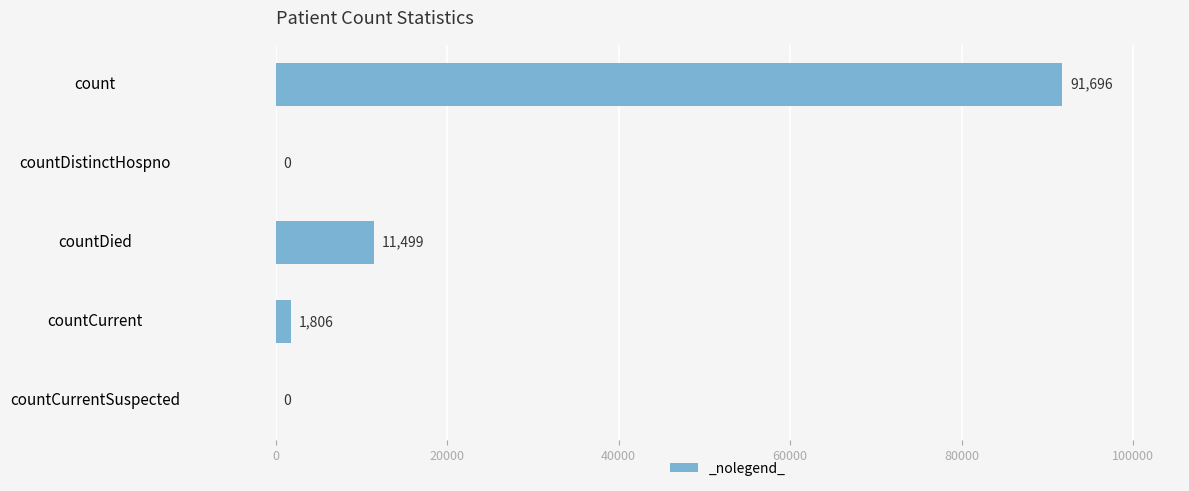

At which label is the value closest to 45848?

countDied